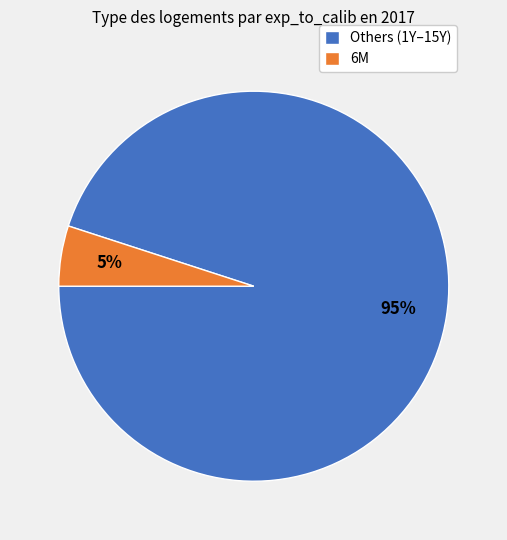

Between 6M and Others (1Y–15Y), which is larger?

Others (1Y–15Y)